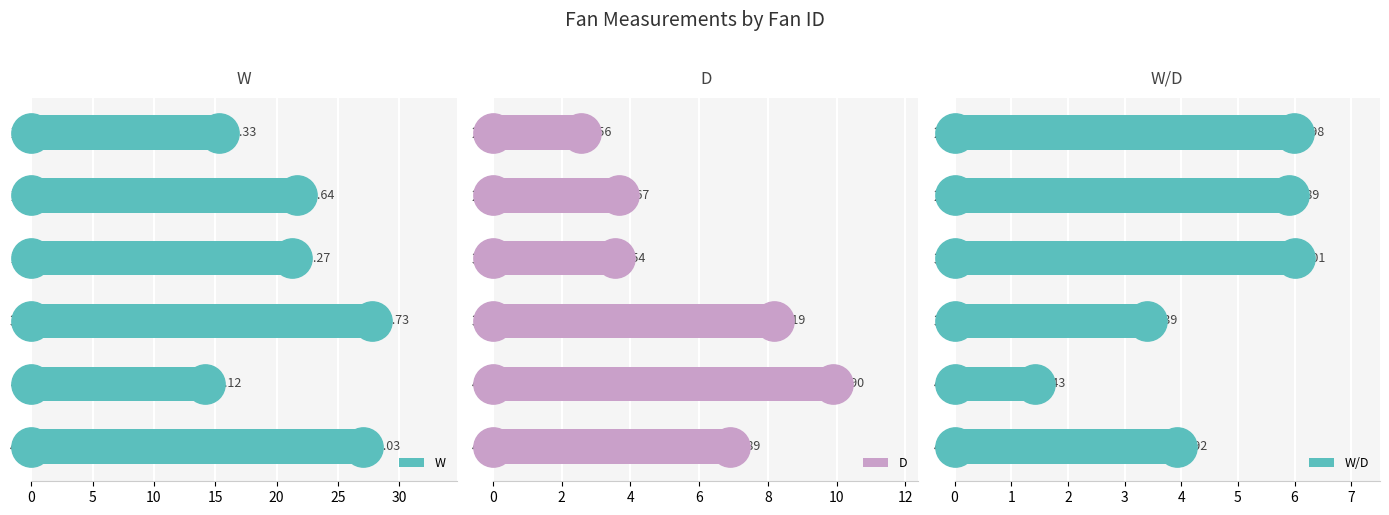

Which series has the largest total across all categories?

W